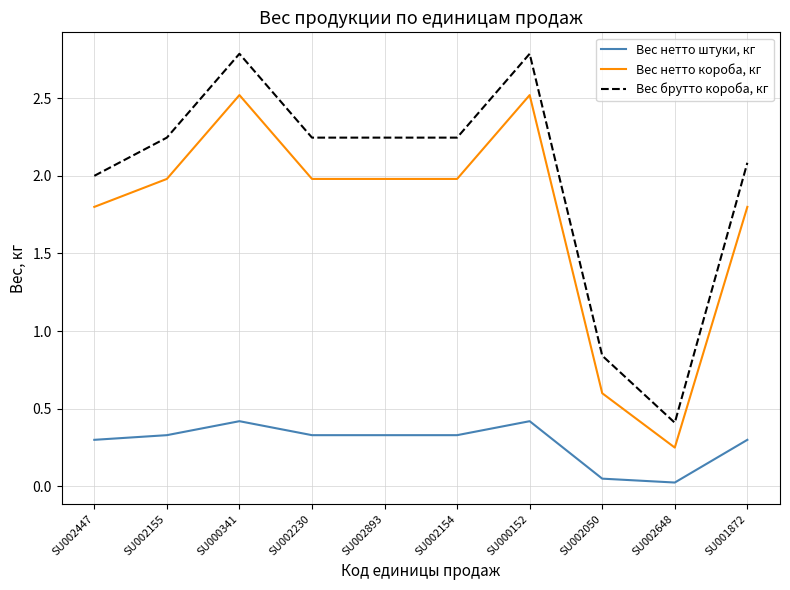

What is the difference between the highest and lowest values at SU002155?

1.9